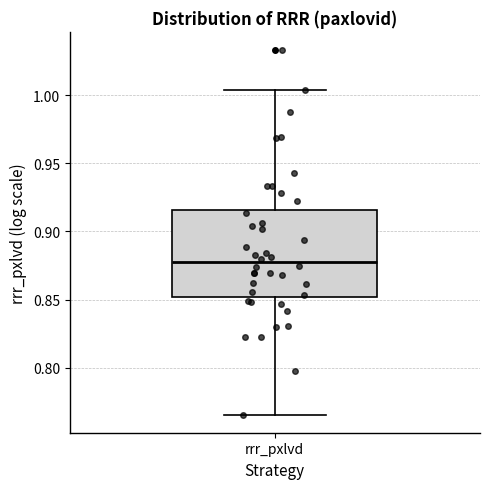

Read this box plot against the y-axis: the position of the median line, the range covered by the box, and the ends of both whiskers. The values are not printed on the chart, so give them approximately, as read against the axis.

median 0.875, box 0.850 to 0.915, whiskers 0.765 to 1.005